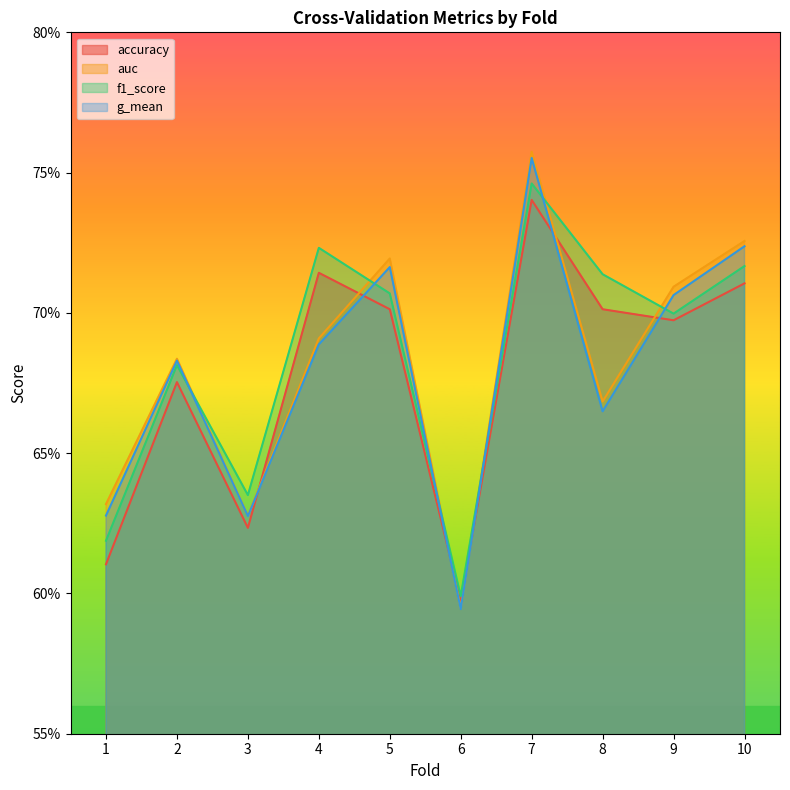

The value of f1_score at 4 is 0.4. True or false?

False